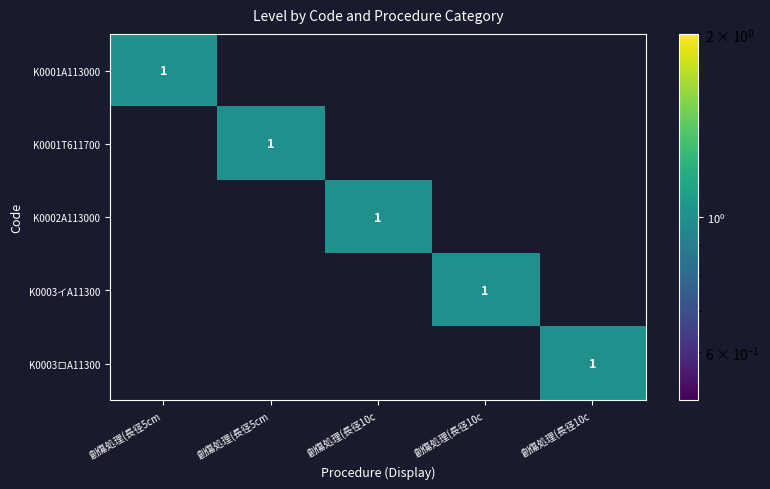

List the labels in order of K0002A113000 value, largest first.

創傷処理(長径10c, 創傷処理(長径5cm, 創傷処理(長径5cm, 創傷処理(長径10c, 創傷処理(長径10c